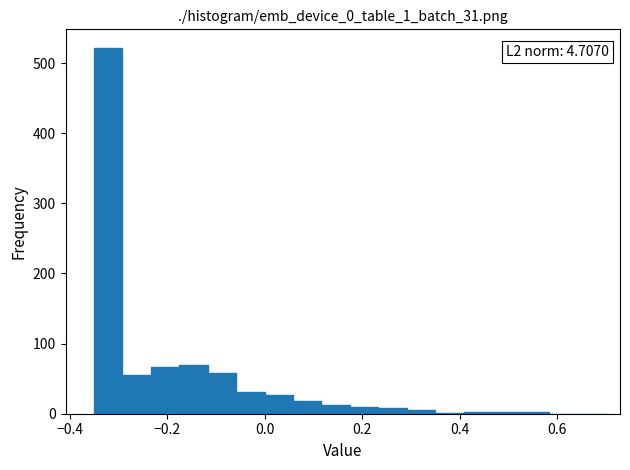

Around what value on the x-axis is the tallest bar? Give the approximate position of its centre, as read against the axis.

-0.32